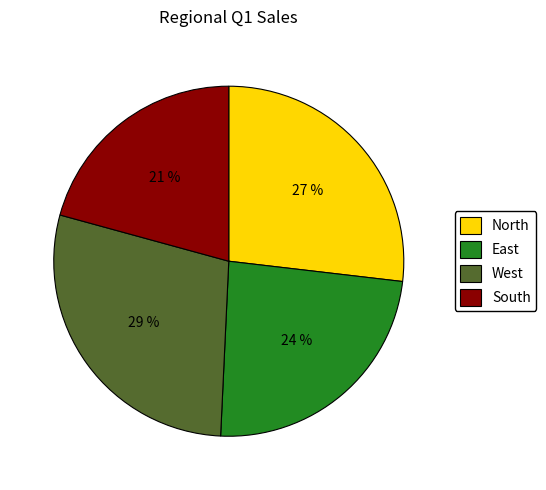

How many segments does this pie chart have?

4